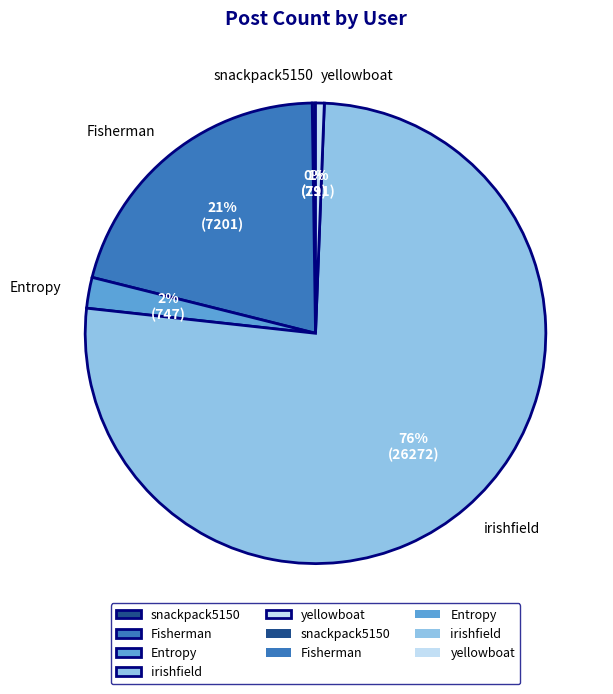

Which slice is the largest?

irishfield